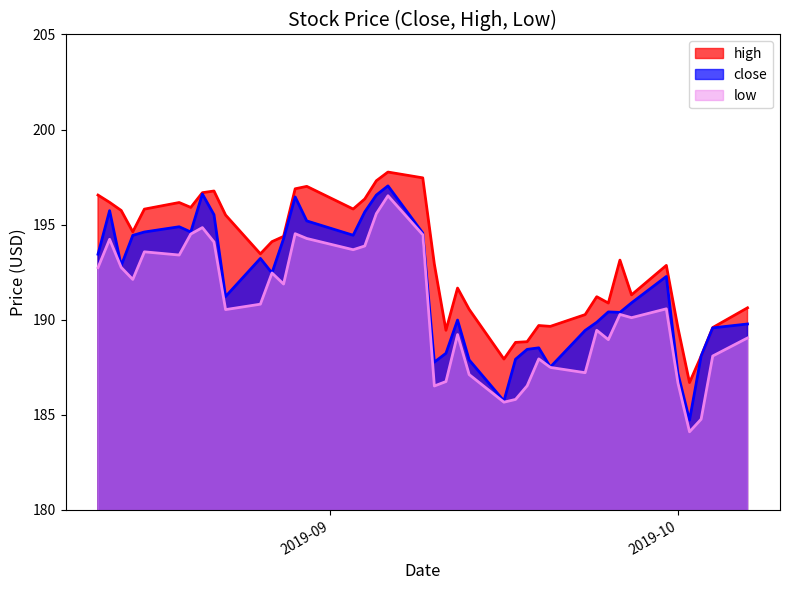

True or false: close has more than 2 points higher than both neighbors.

True